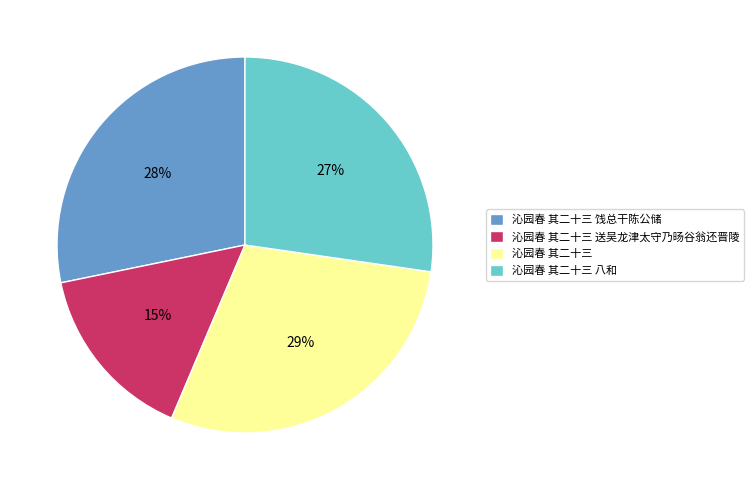

To the nearest percent, what is the difference between the largest and smallest slice percentages?

14%